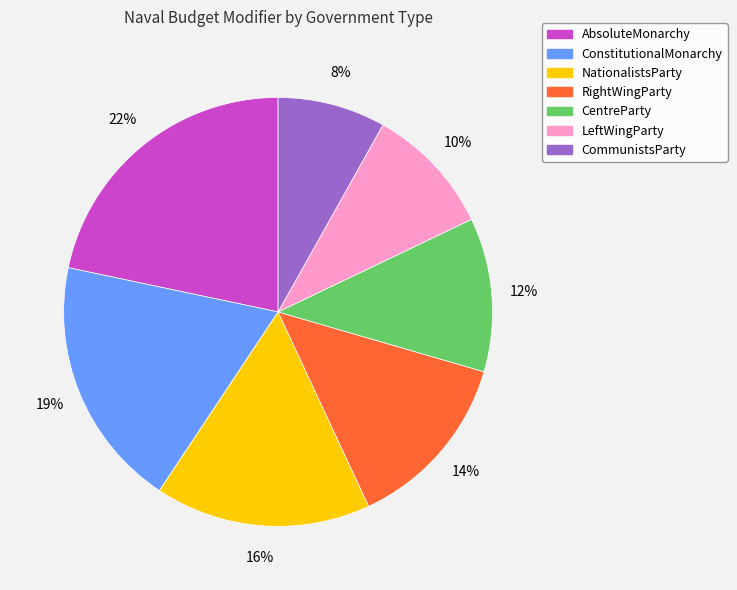

Does CentreParty account for over 50% of the chart?

No